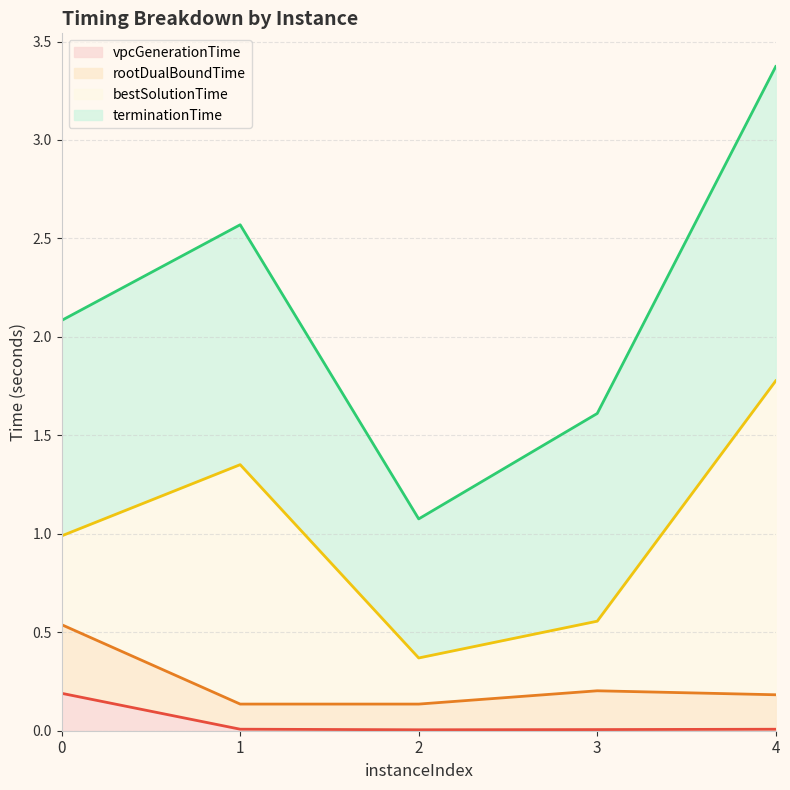

At which category is the sum across all series the highest?

4